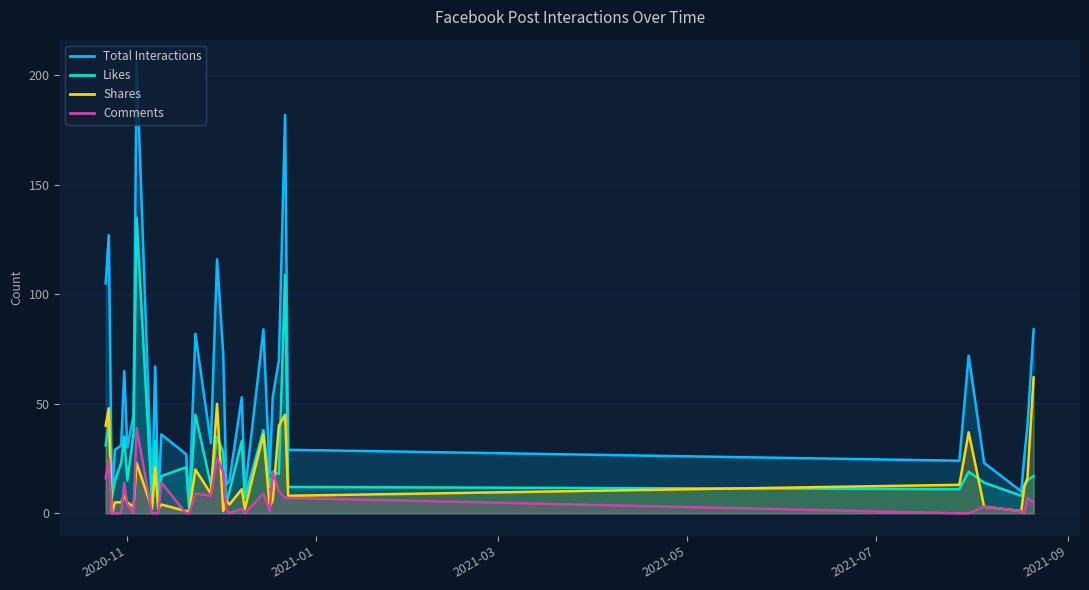

At which label does Total Interactions reach its peak?

2020-11-04